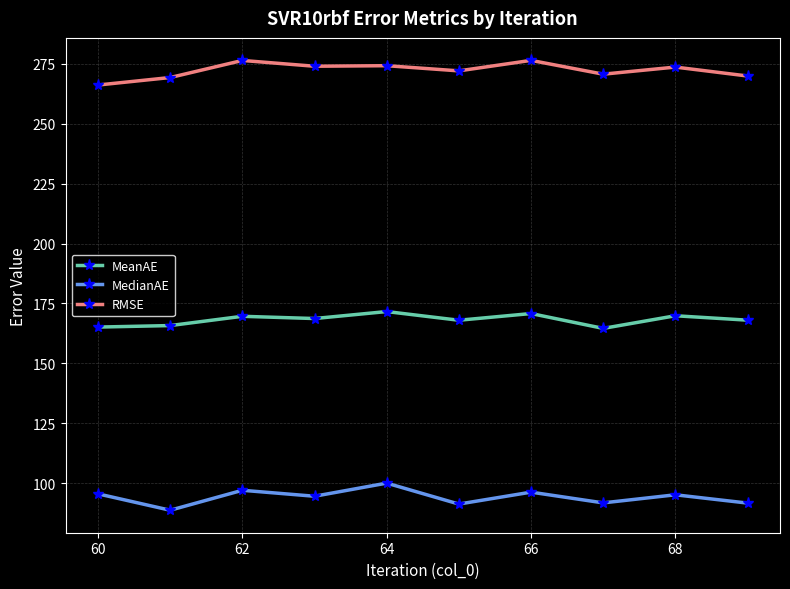

Which series has the largest total across all categories?

RMSE